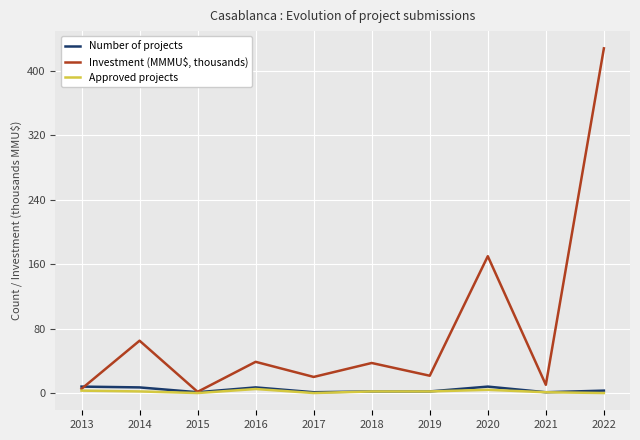

Where is Investment (MMMU$, thousands) nearest to the value 214?

2020